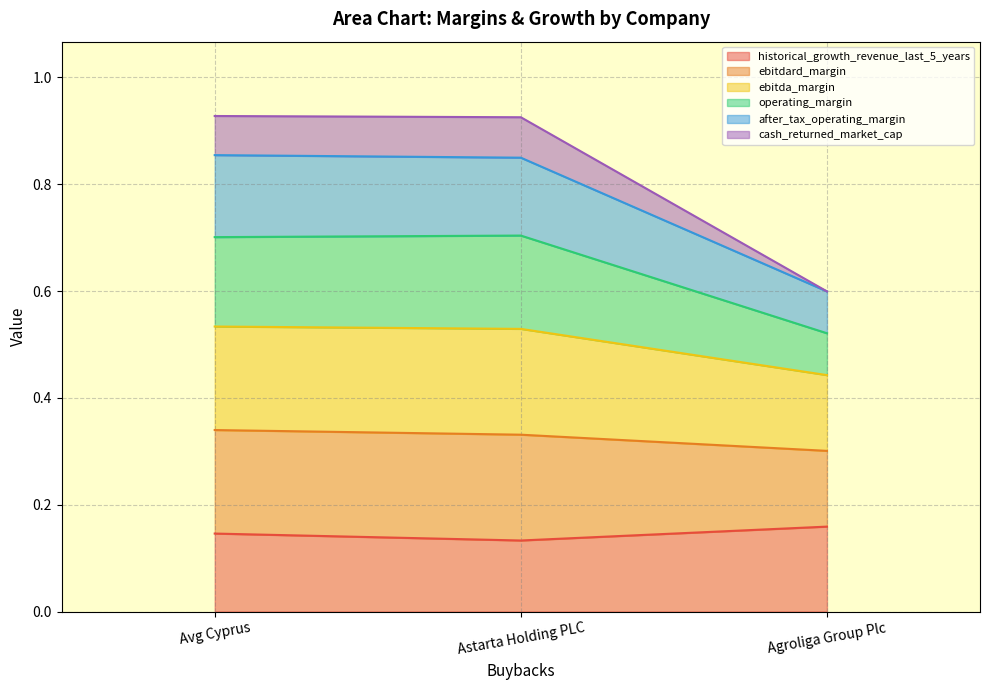

Which category has the lowest value across all series?

Astarta Holding PLC